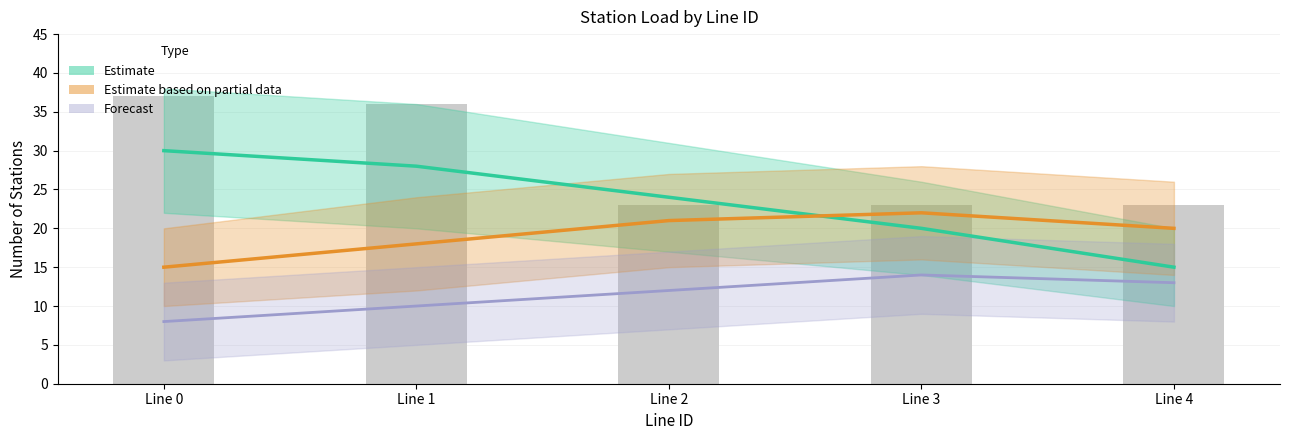

Rank the categories by Estimate based on partial data value from highest to lowest.

Line 3, Line 2, Line 4, Line 1, Line 0